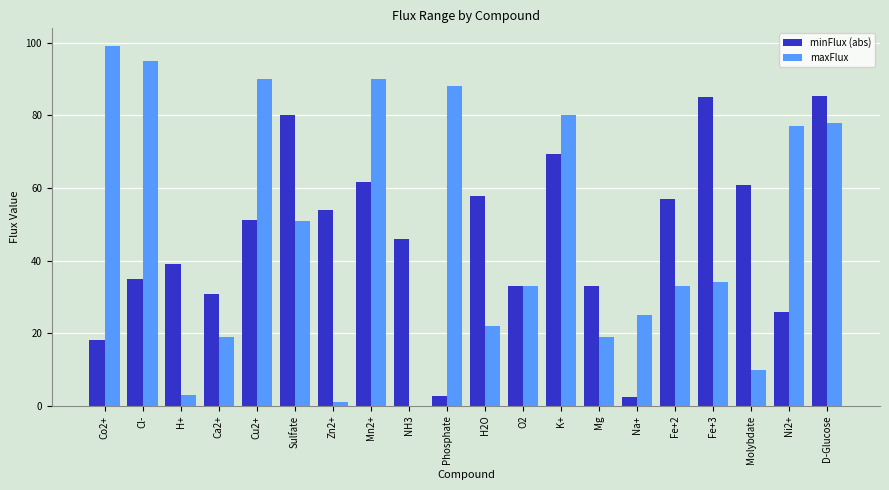

Which series has the largest total across all categories?

maxFlux